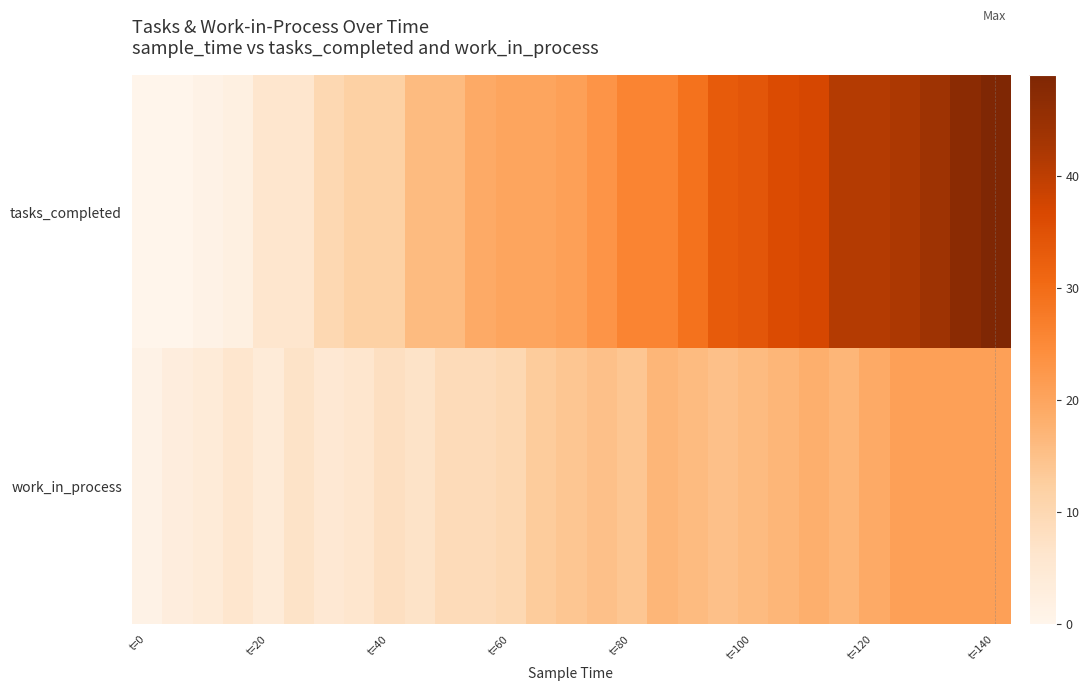

Which category has the highest value across all series?

t=140